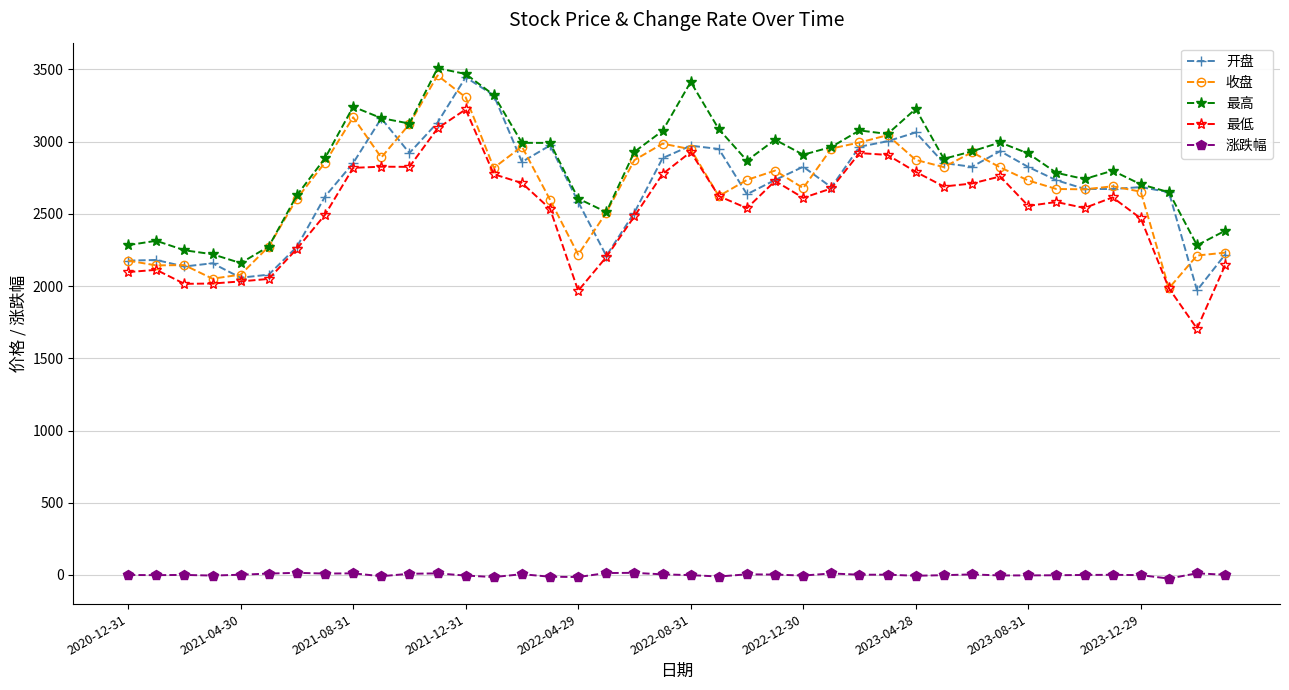

What is the highest value of the 收盘 series?

3458.8